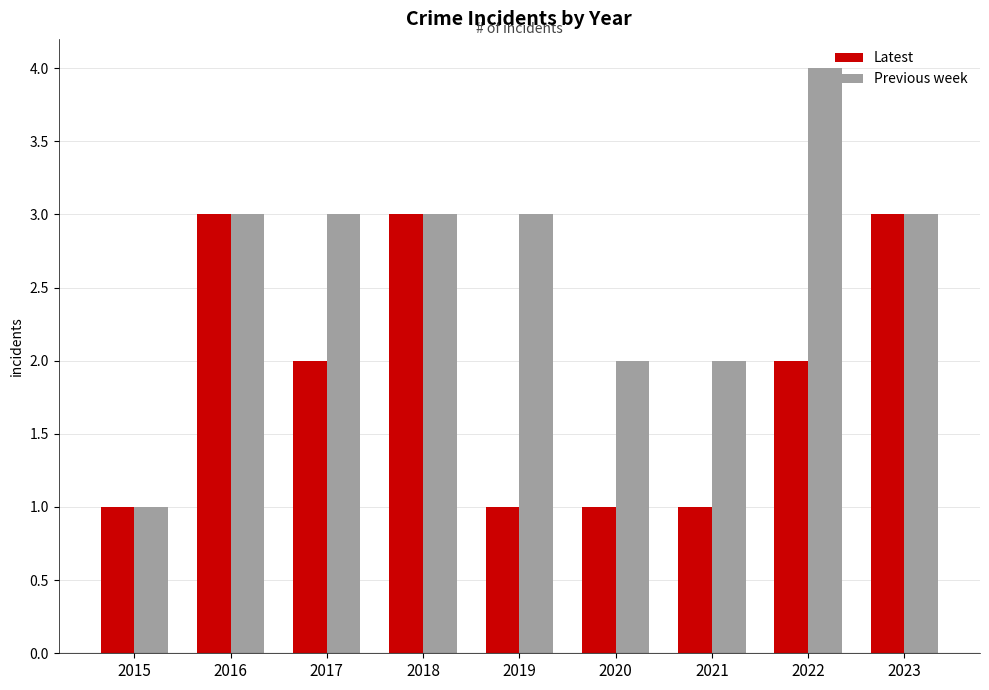

What is the value of the Previous week bar at the 3rd from the left?

3